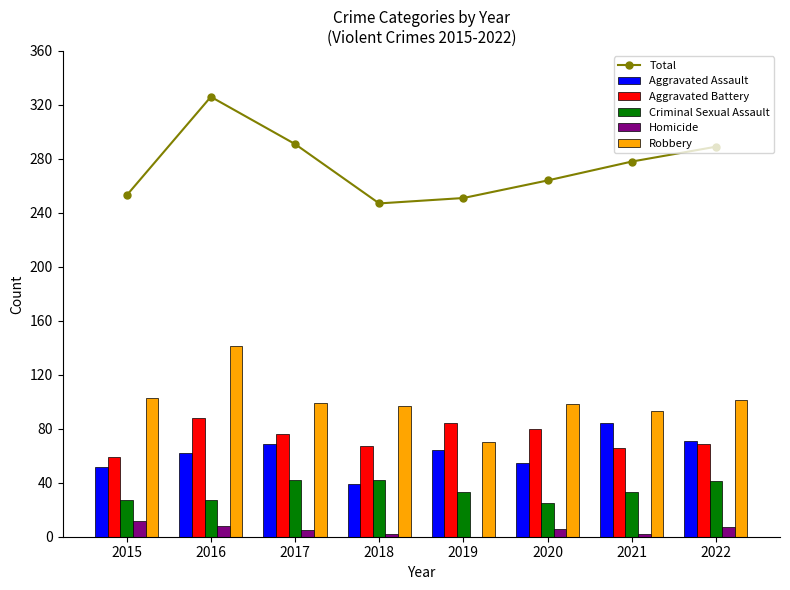

What is the difference between the maximum and second lowest values in the Aggravated Battery series?

22